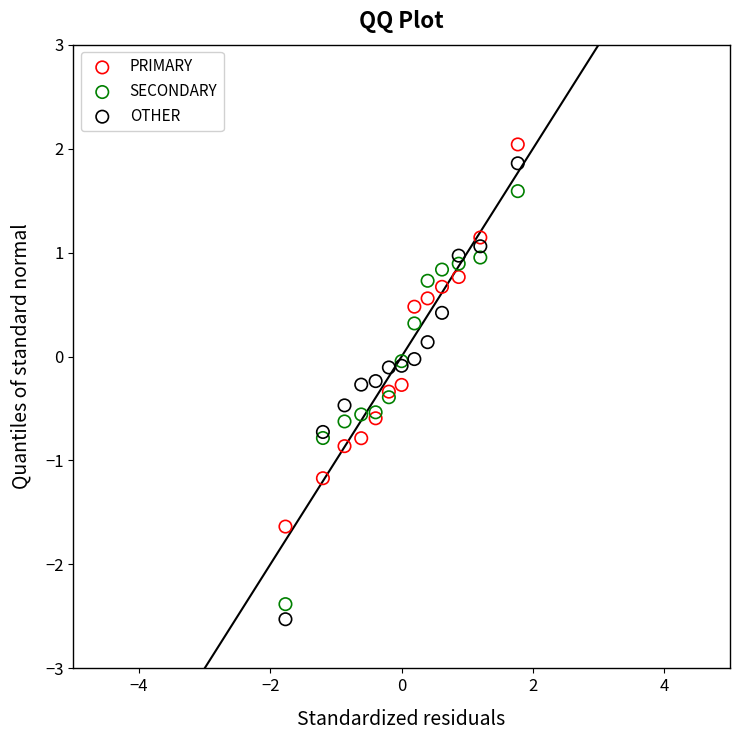

Which series contains the highest Y value?

PRIMARY